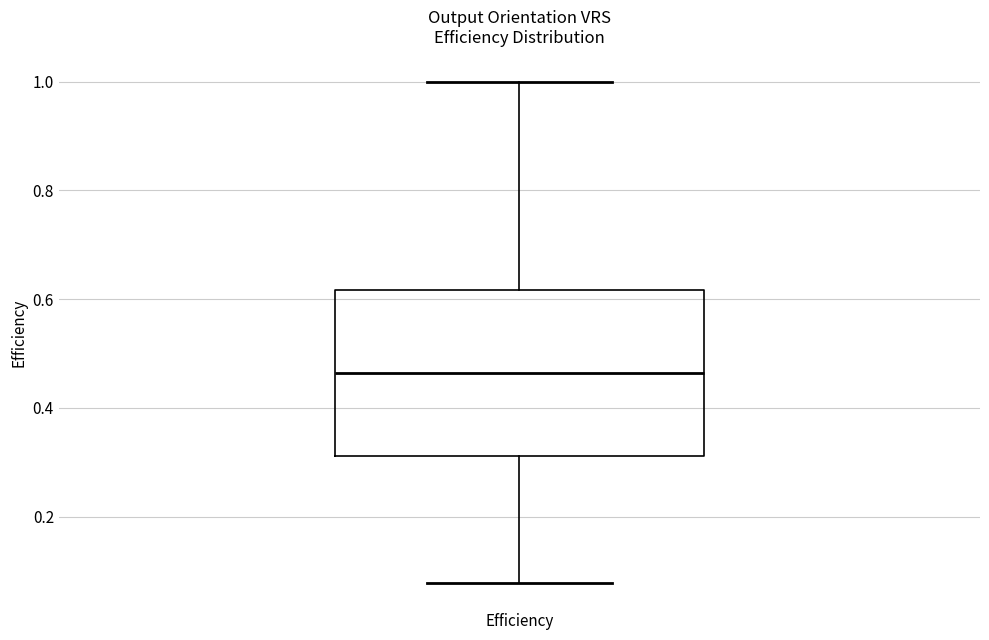

Where does the upper whisker of the box for Efficiency end on the y-axis? The values are not printed on the chart, so give them approximately, as read against the axis.

1.00